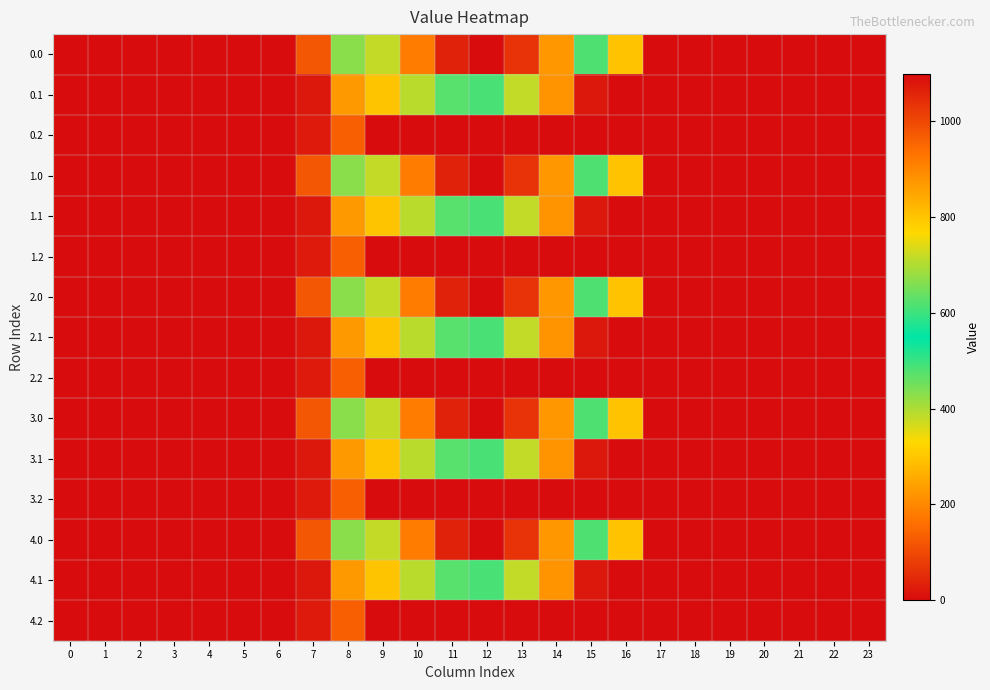

How many series are shown in this chart?

15